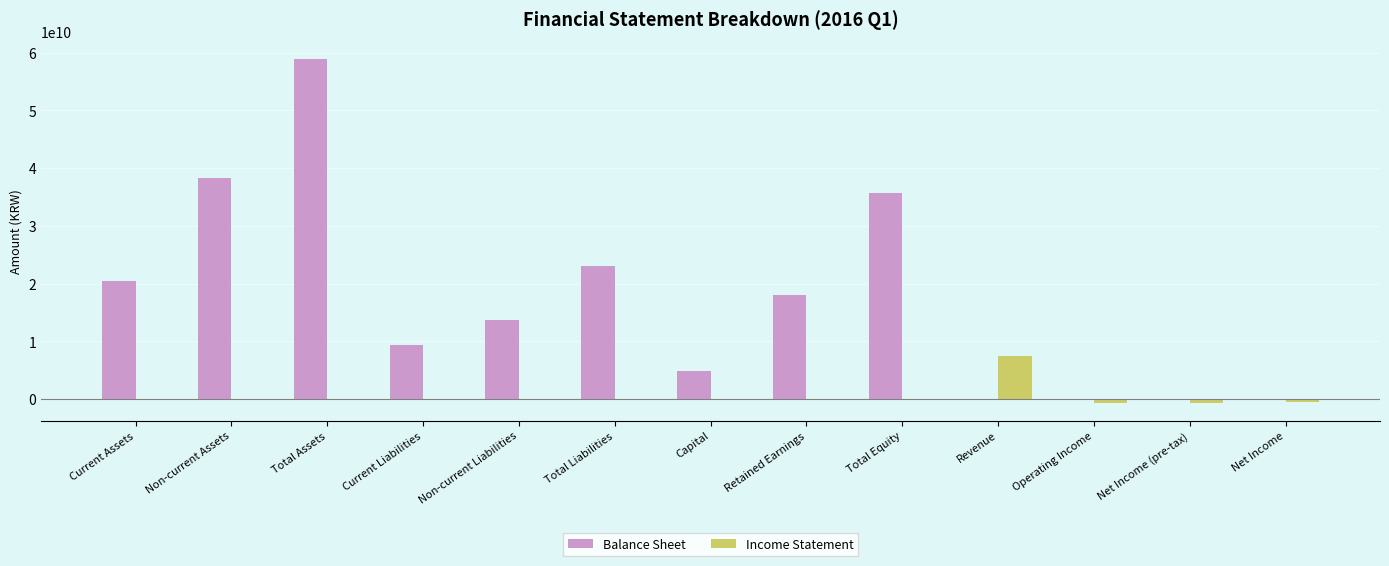

Which category has the highest value across all series?

Total Assets